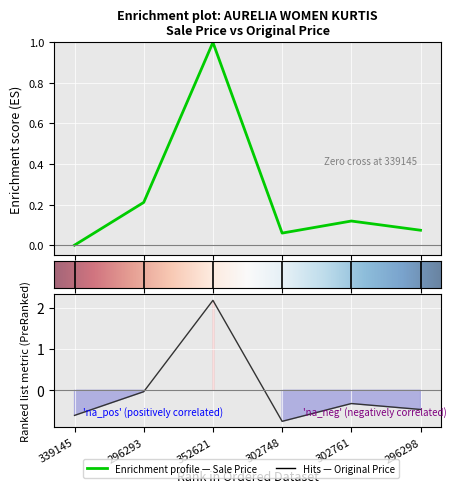

Which series has the widest spread of values?

Original Price (col_8)